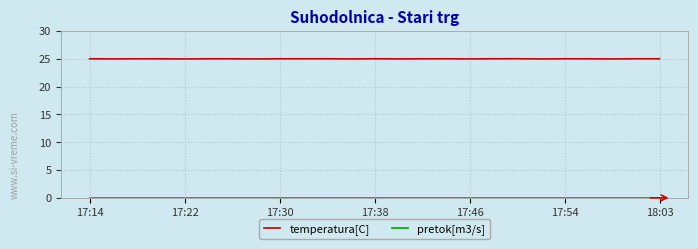

Which series has the largest total across all categories?

temperatura[C]